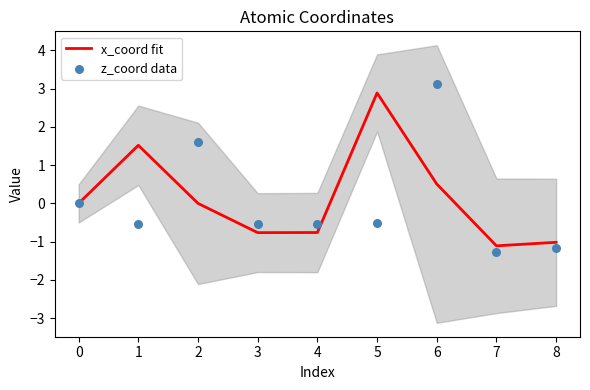

The value of x_coord fit at 1 is 2.1. True or false?

False